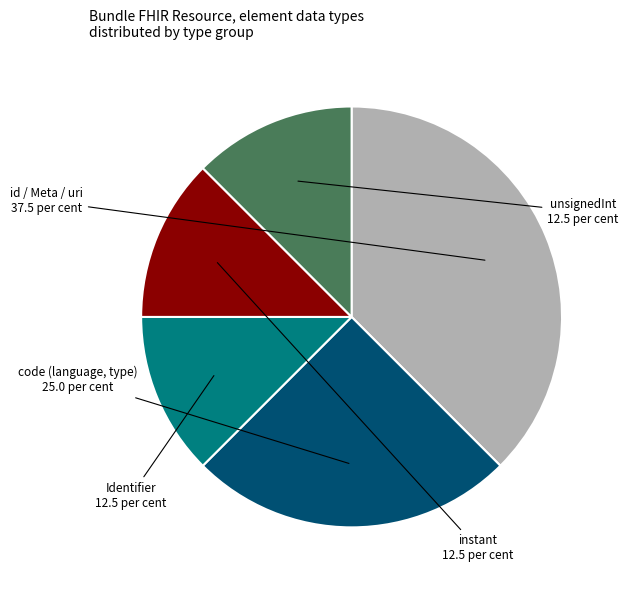

Is there any slice that represents more than half of the pie?

No